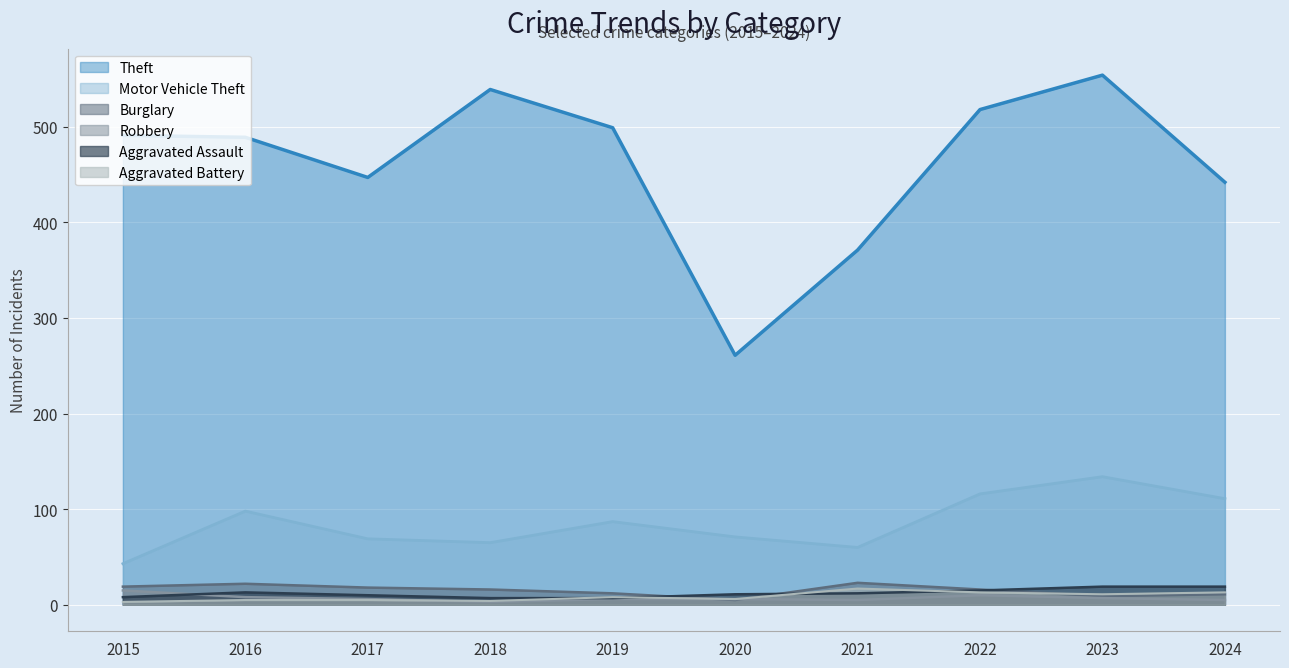

List the labels in order of Theft value, largest first.

2023, 2018, 2022, 2019, 2015, 2016, 2017, 2024, 2021, 2020